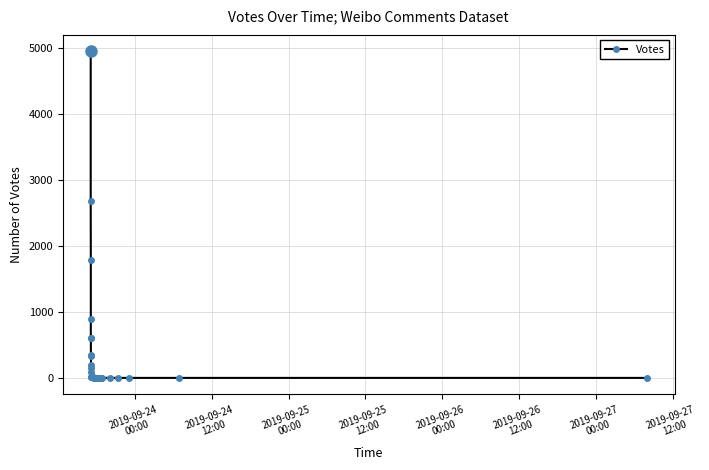

What is the value of the 2nd point from the left?

2675